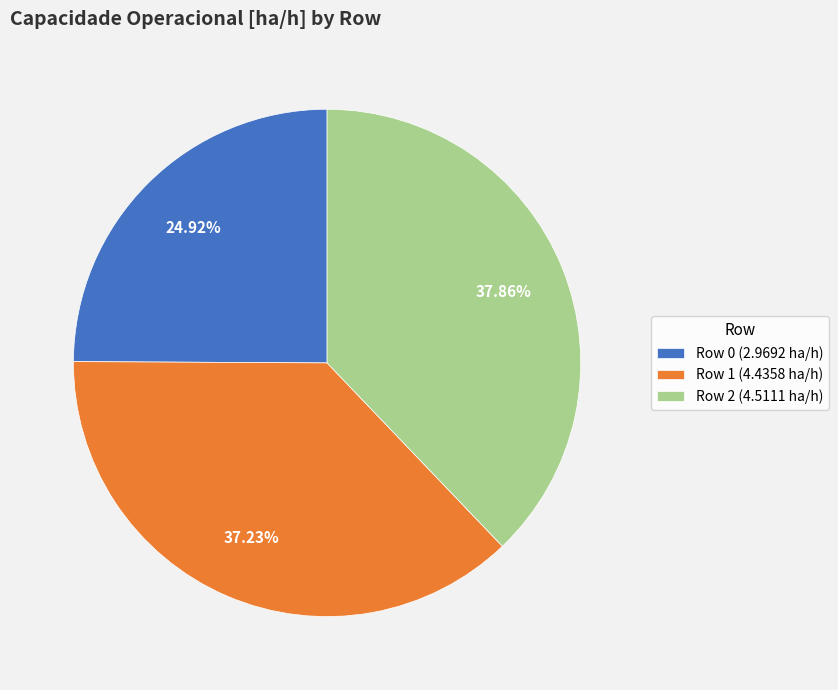

How many segments does this pie chart have?

3